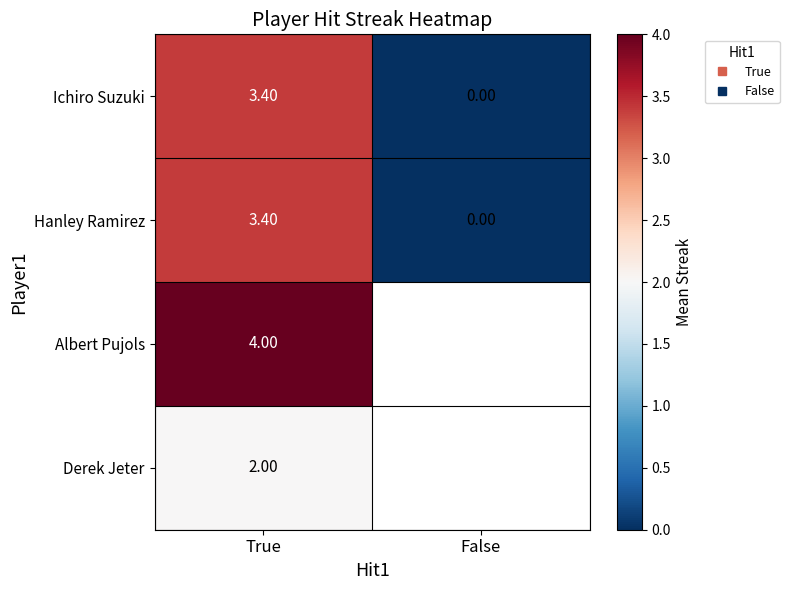

Is it true that Derek Jeter equals 2.0 at True?

True